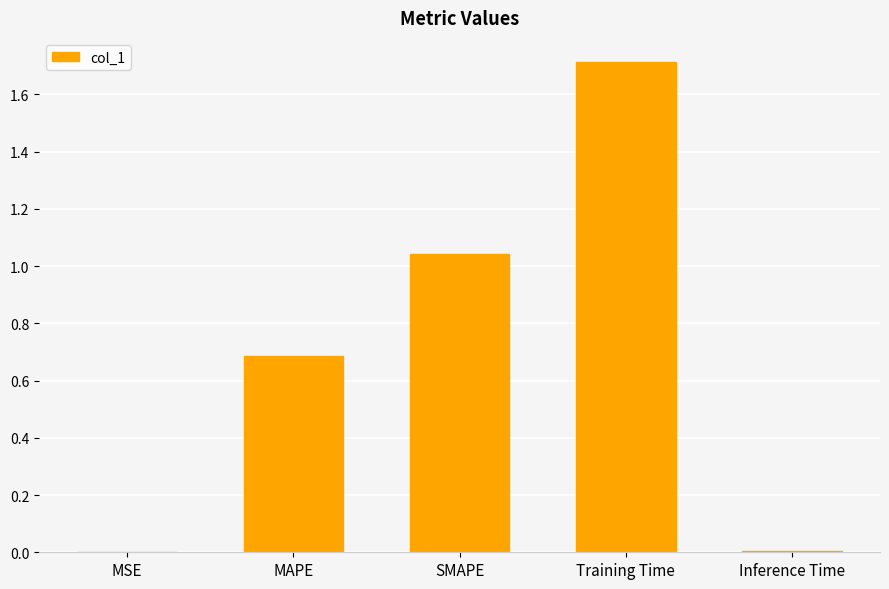

Which category has the highest value across all series?

Training Time